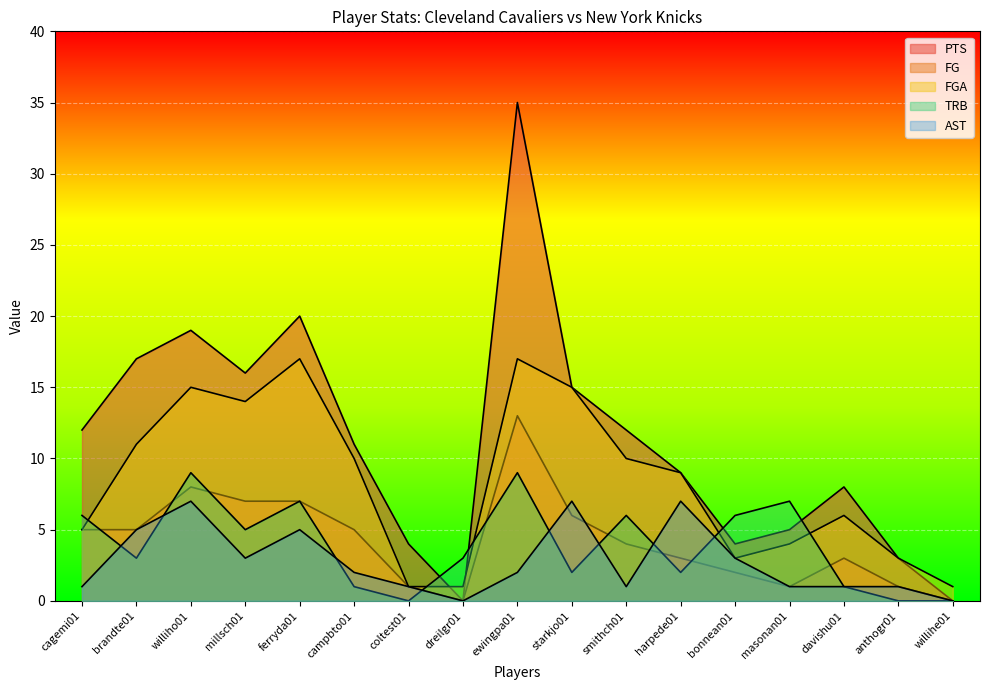

Which label corresponds to the smallest value in the chart?

dreilgr01